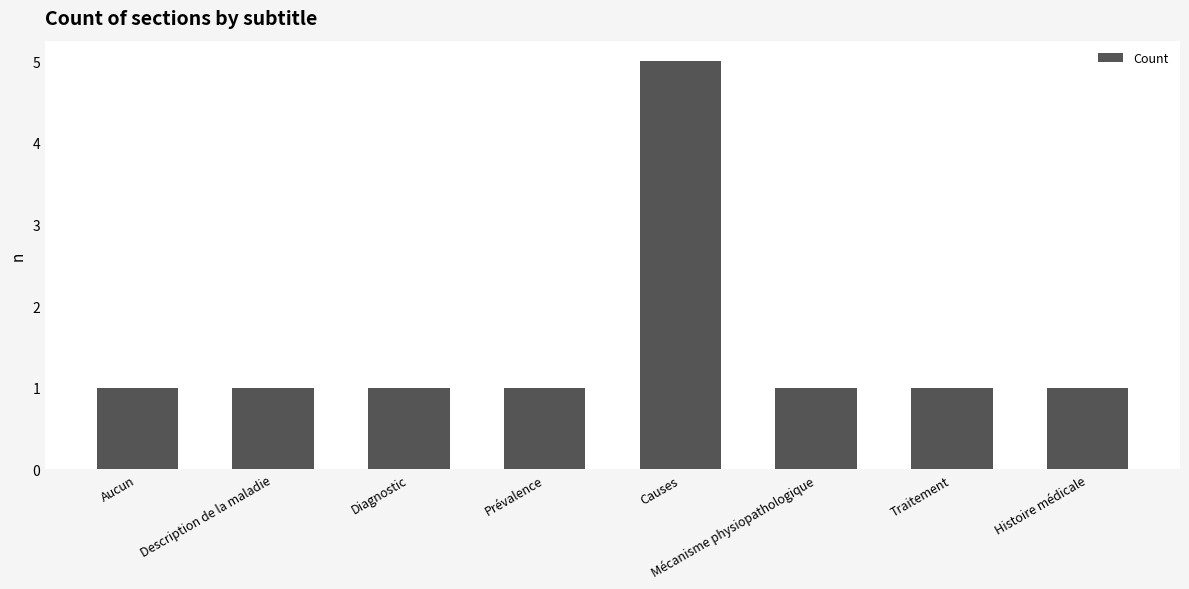

What is the label of the 3rd bar from the left?

Diagnostic